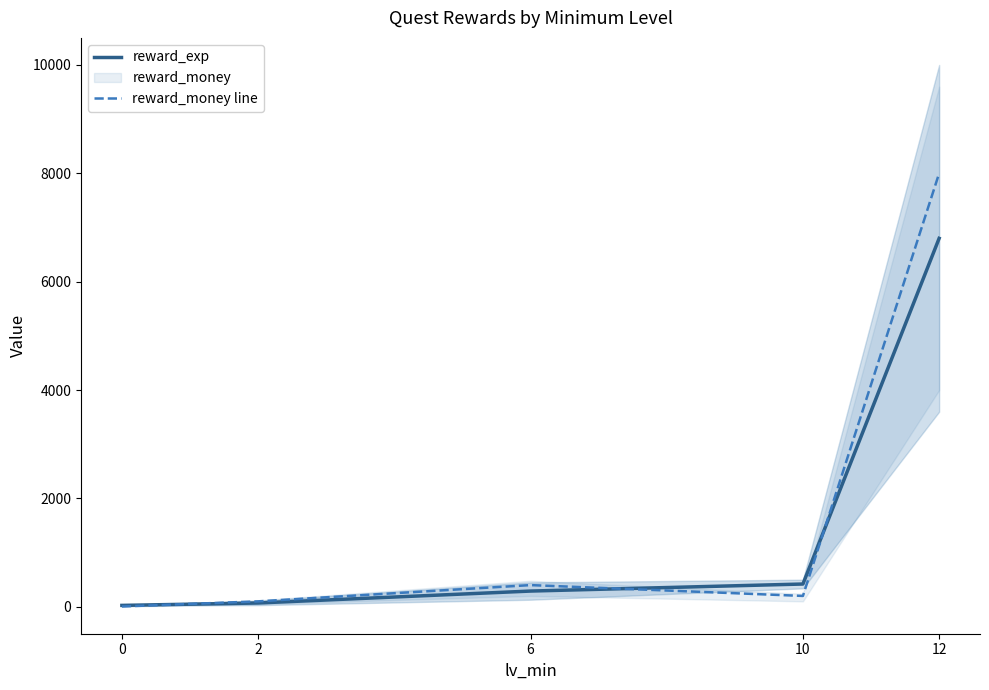

Reading left to right, list all the values displayed in this chart.

reward_exp: 25.5	70.0	290.0	420.0	6800.0
reward_money line: 5.0	100.0	400.0	200.0	8000.0